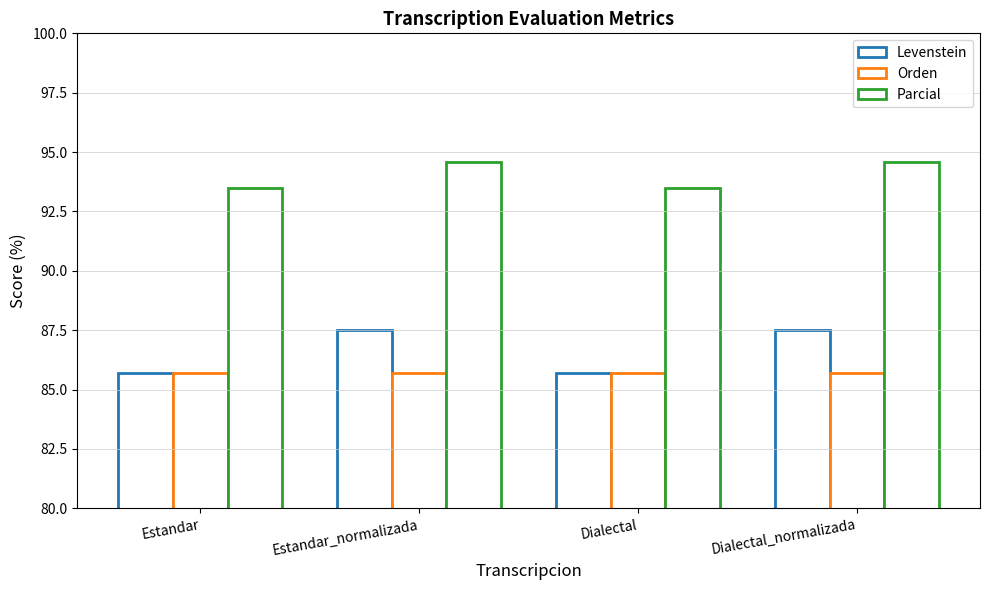

Read the Orden value at Estandar_normalizada.

85.7